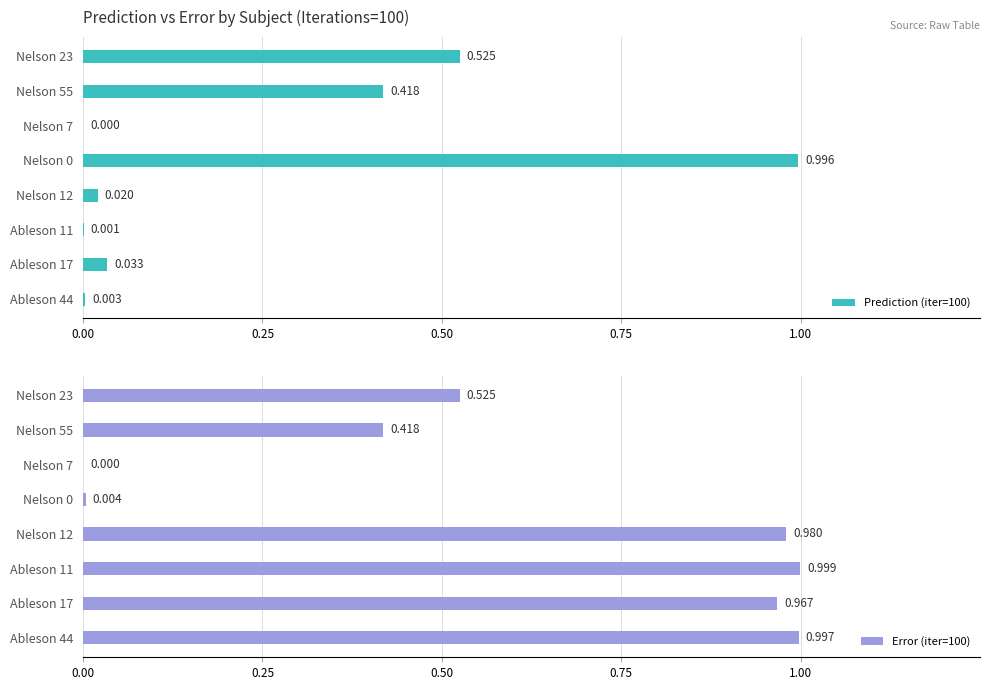

True or false: Error (iter=100) has a value of 0.0 at Nelson 0.

True